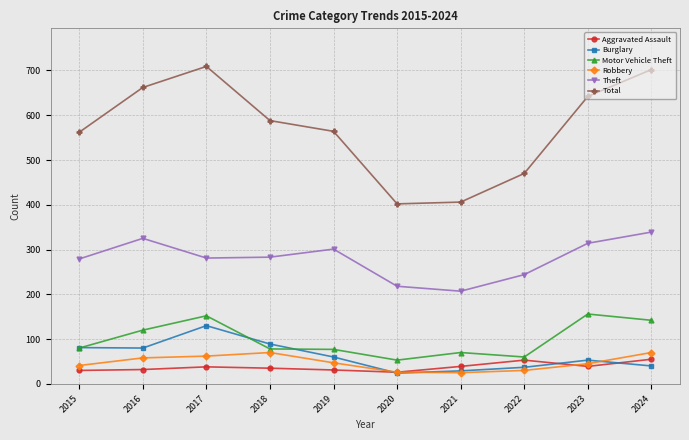

Which series has the widest spread of values?

Total